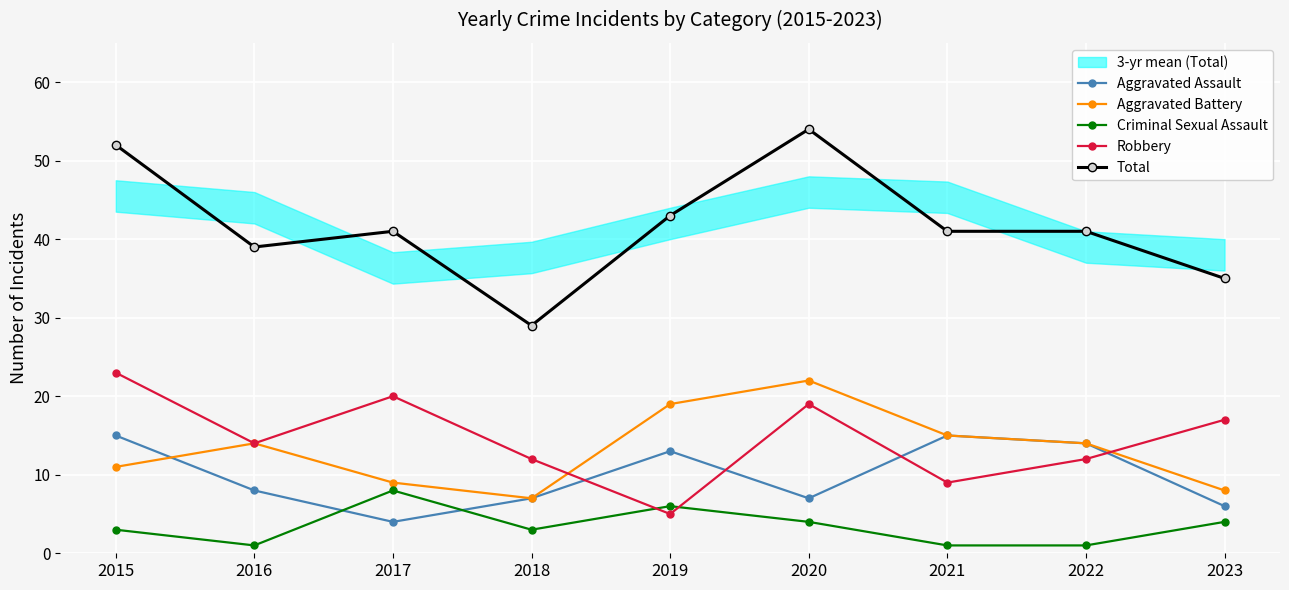

What is the total value across all series at 2016?

76